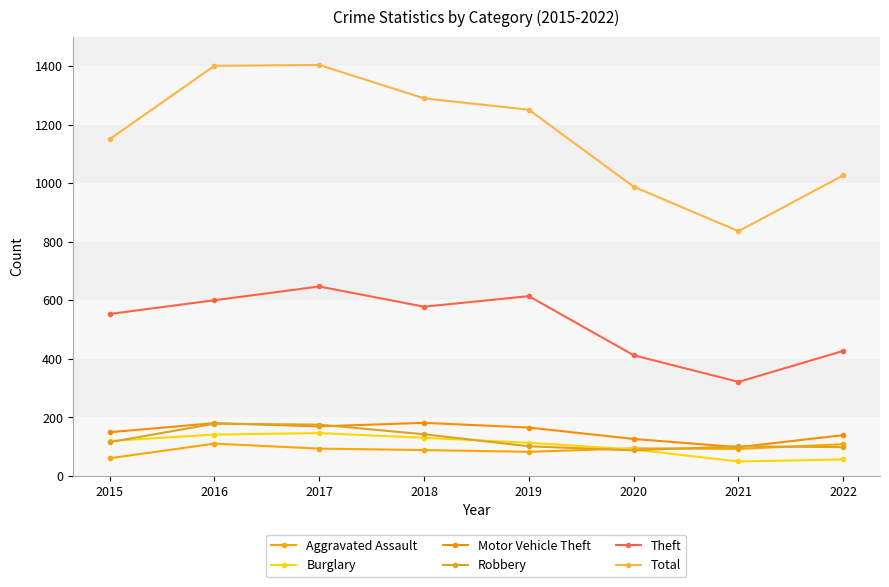

Where is Robbery nearest to the value 132?

2018